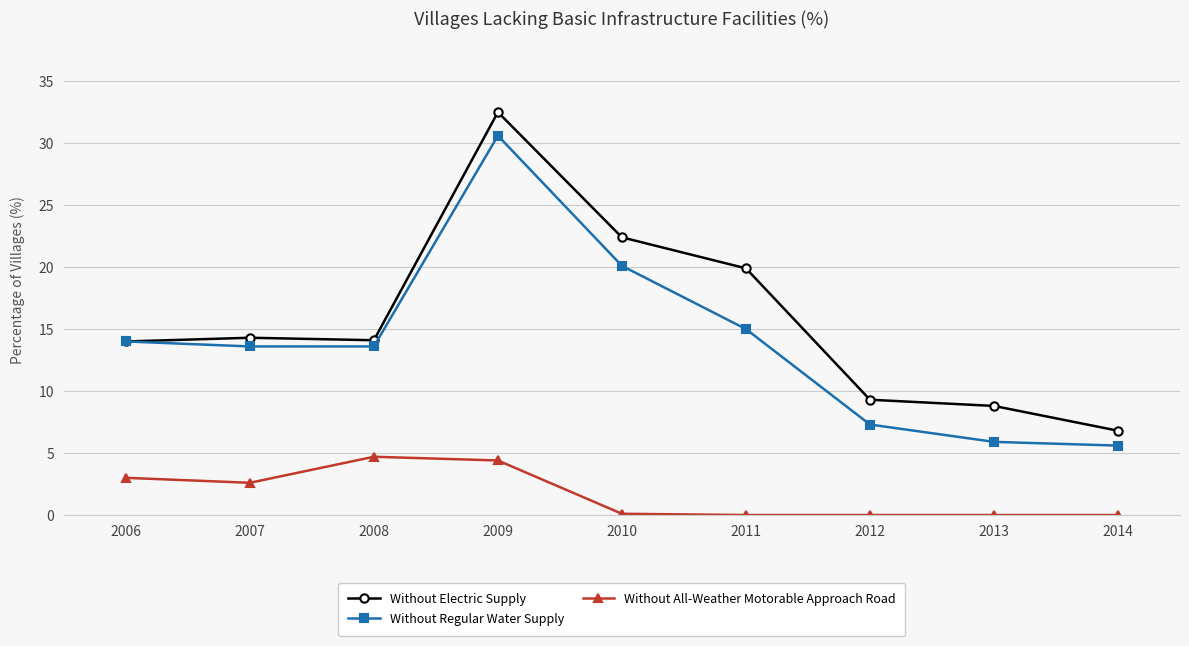

What is the value of the Without Electric Supply point at the 9th from the left?

6.8